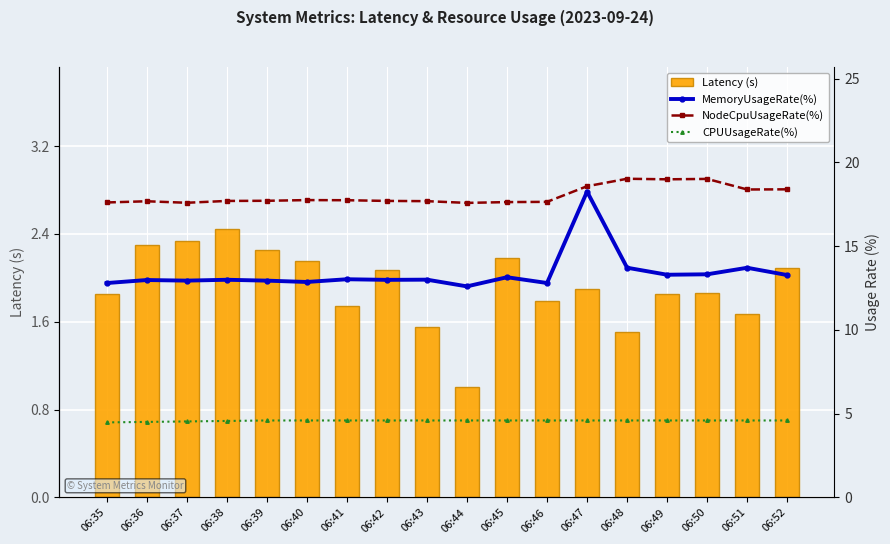

What are all the series names shown in the legend?

Latency (s), MemoryUsageRate(%), NodeCpuUsageRate(%), CPUUsageRate(%)